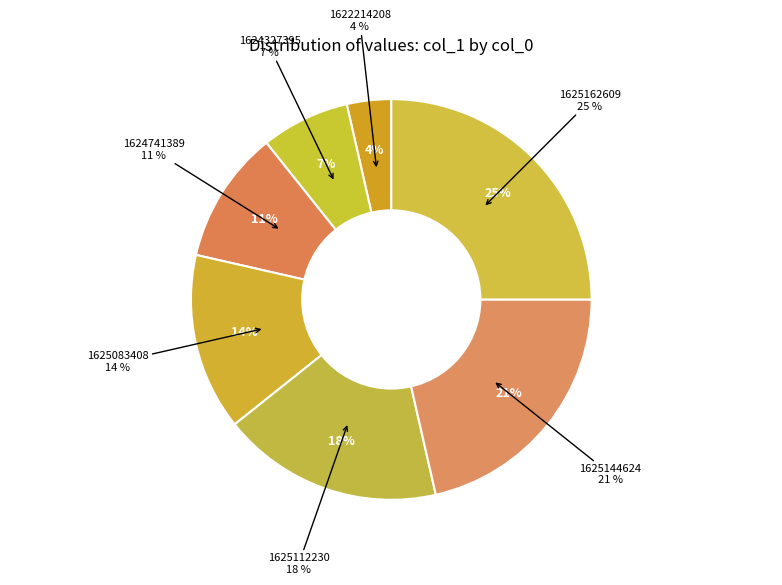

The 1625144624 slice represents 21% of the pie. True or false?

True